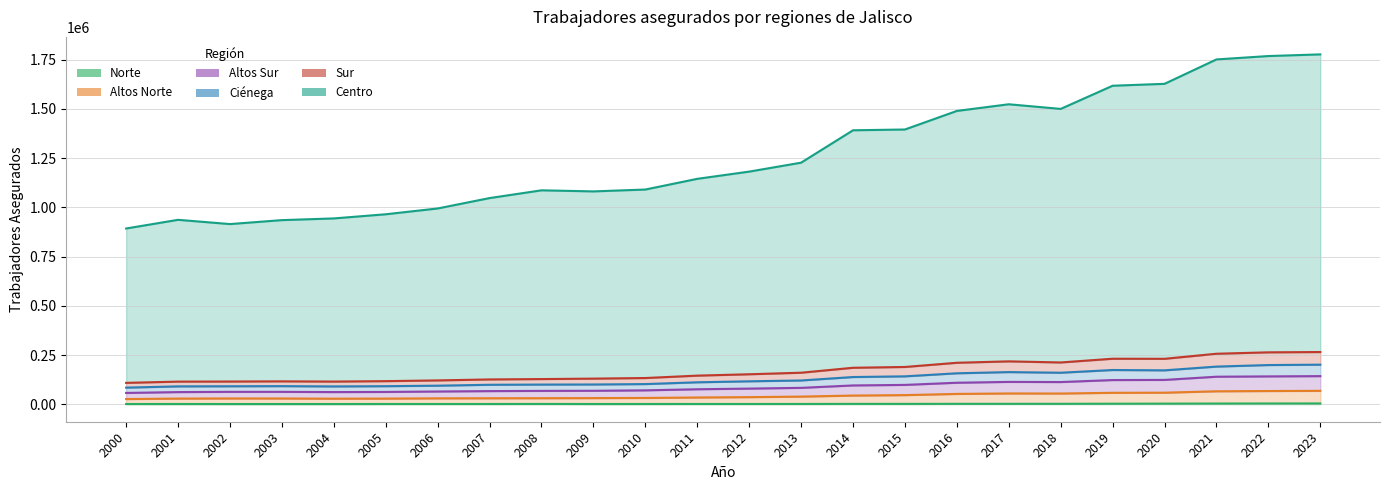

What is the sum of all Norte values?

44788